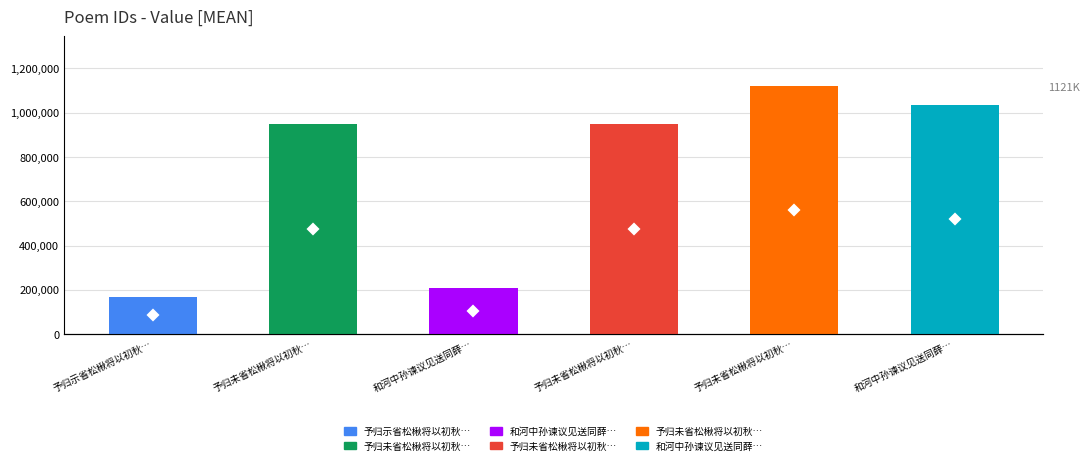

Does the chart contain any negative values?

No